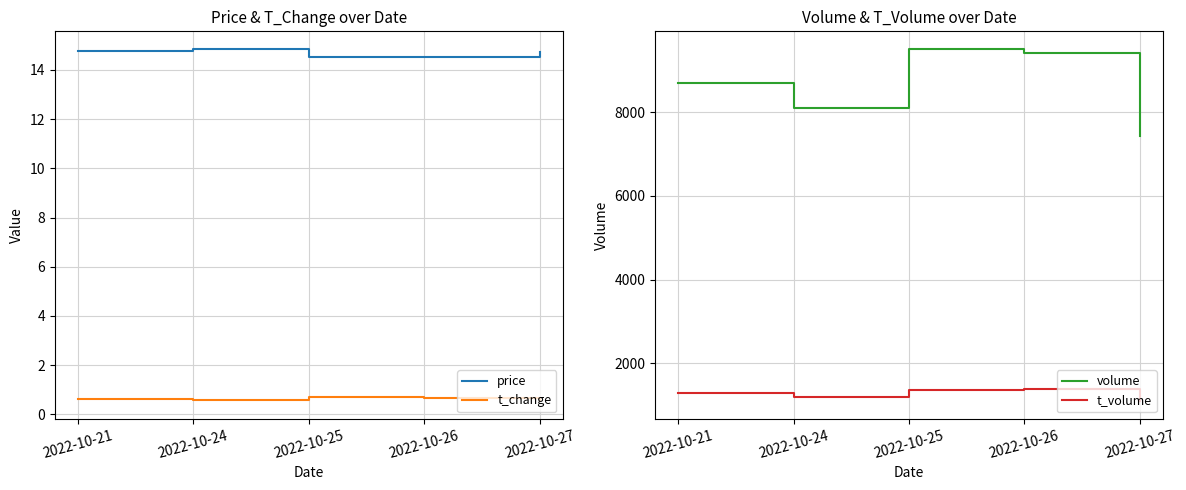

At how many categories does at least one series exceed 5199?

5